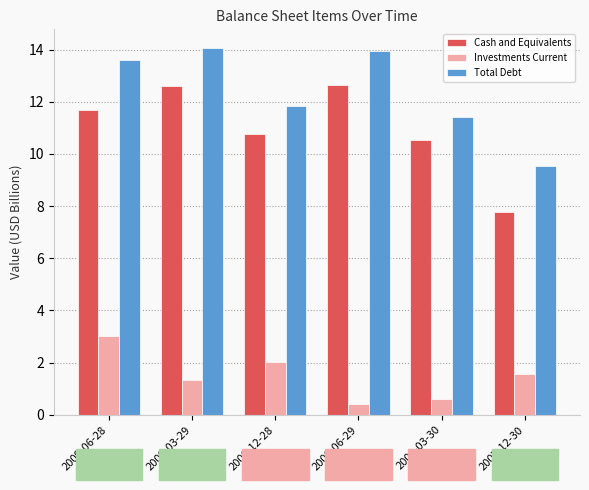

At how many categories does at least one series exceed 5?

6